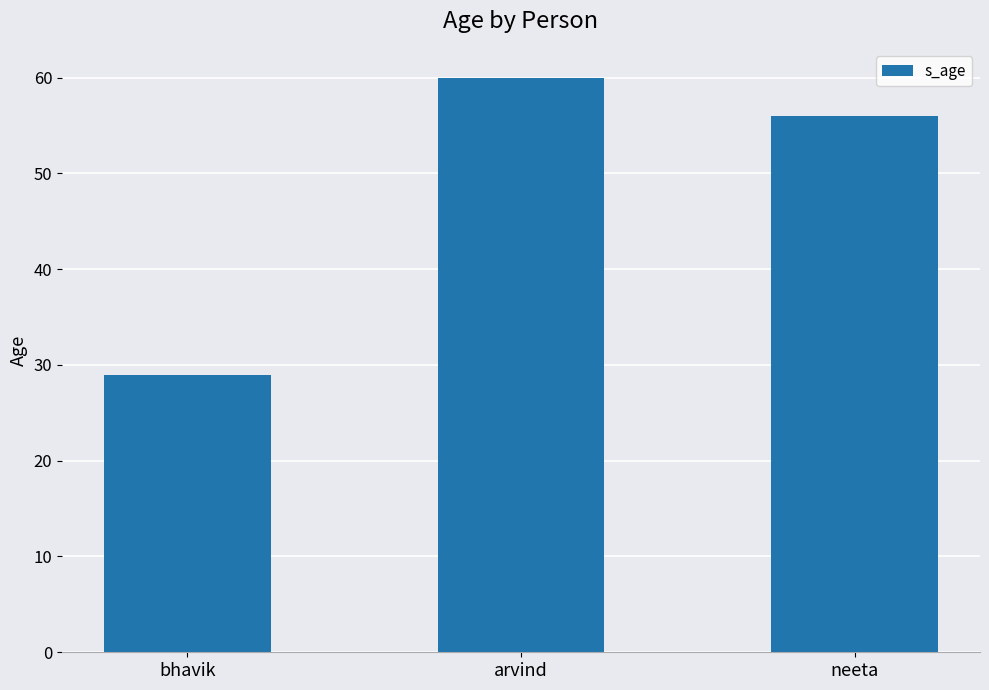

What is the ratio of the value at bhavik to the value at arvind?

0.5